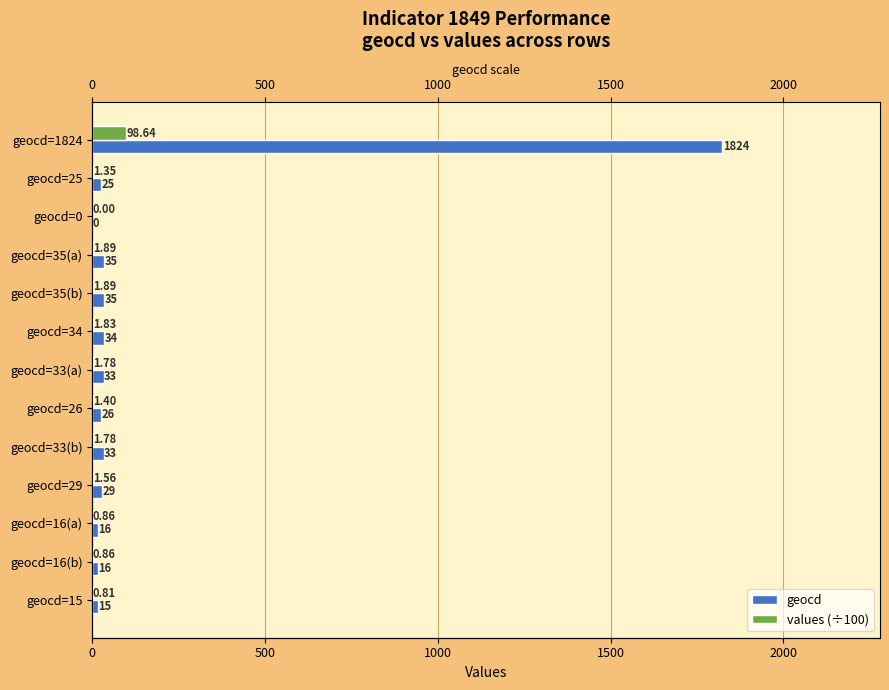

Is it true that geocd equals 9.3 at geocd=35(a)?

False